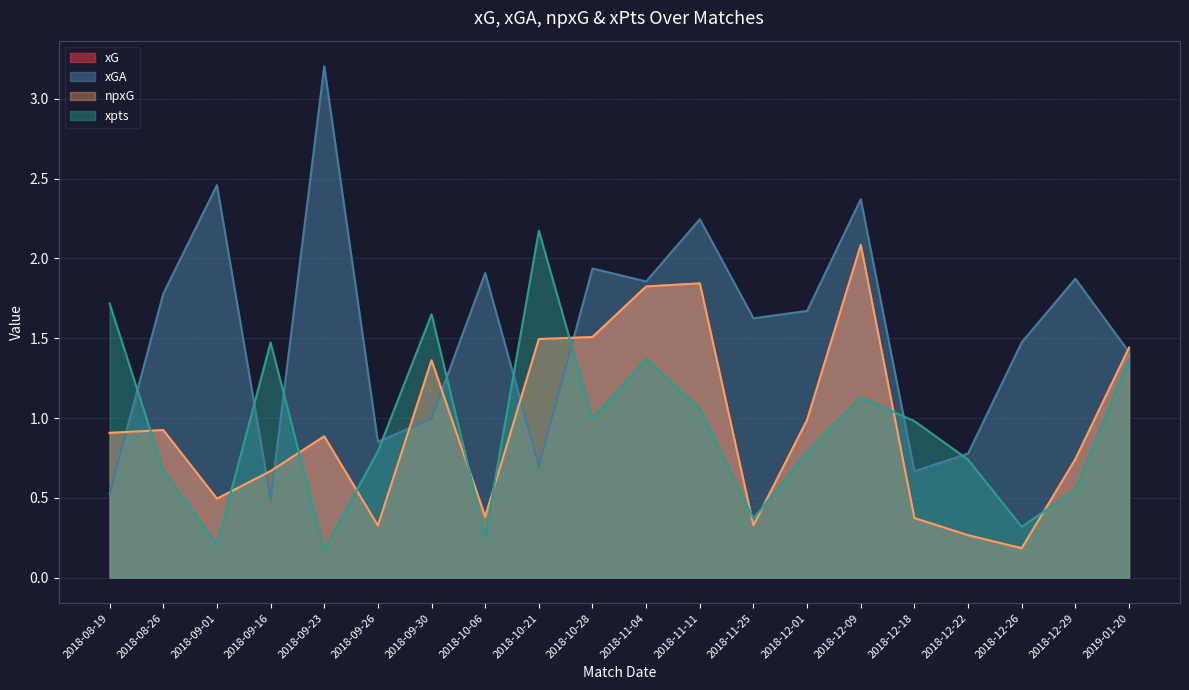

True or false: npxG has more than 0 interior local peaks.

True